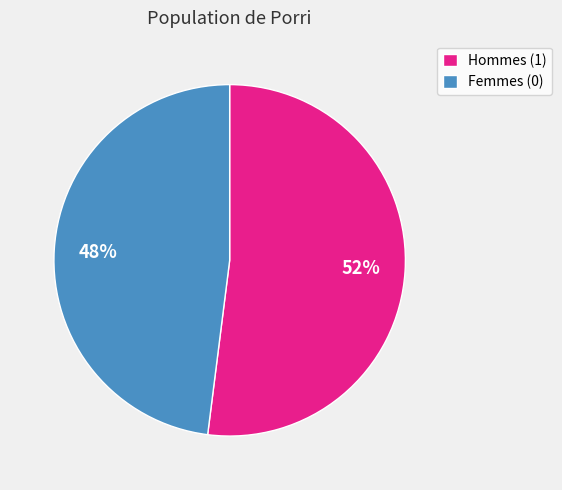

Rank the categories by value from lowest to highest.

Femmes (0), Hommes (1)